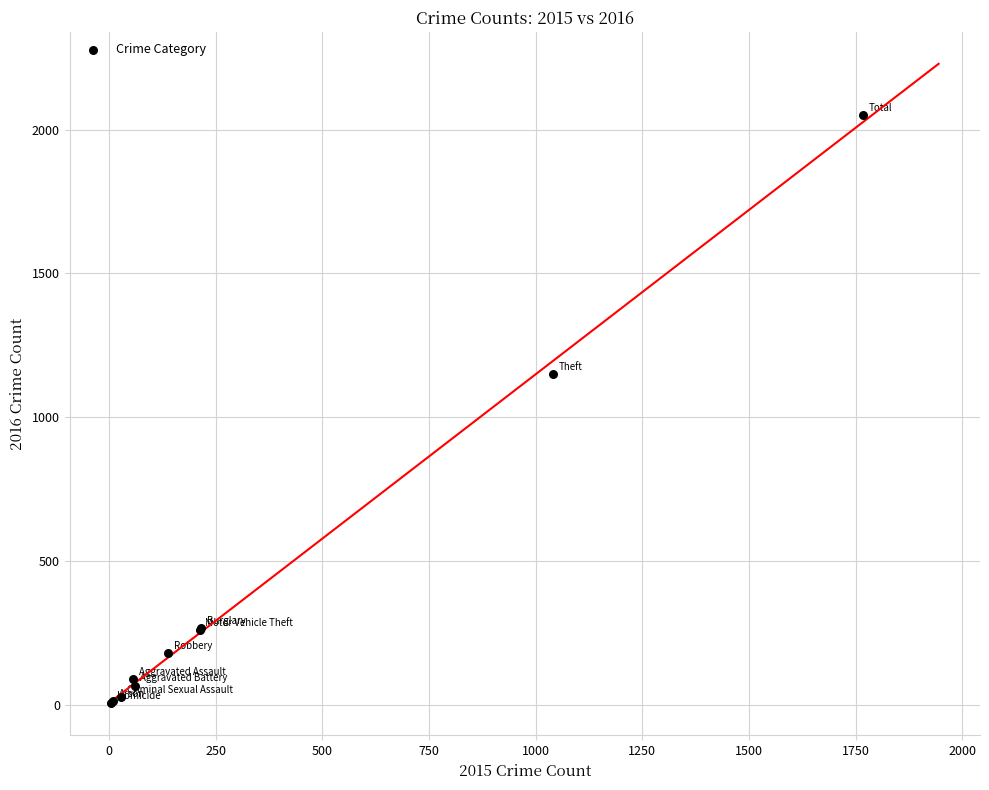

What Y value in the scatter plot is closest to 1027?

1151